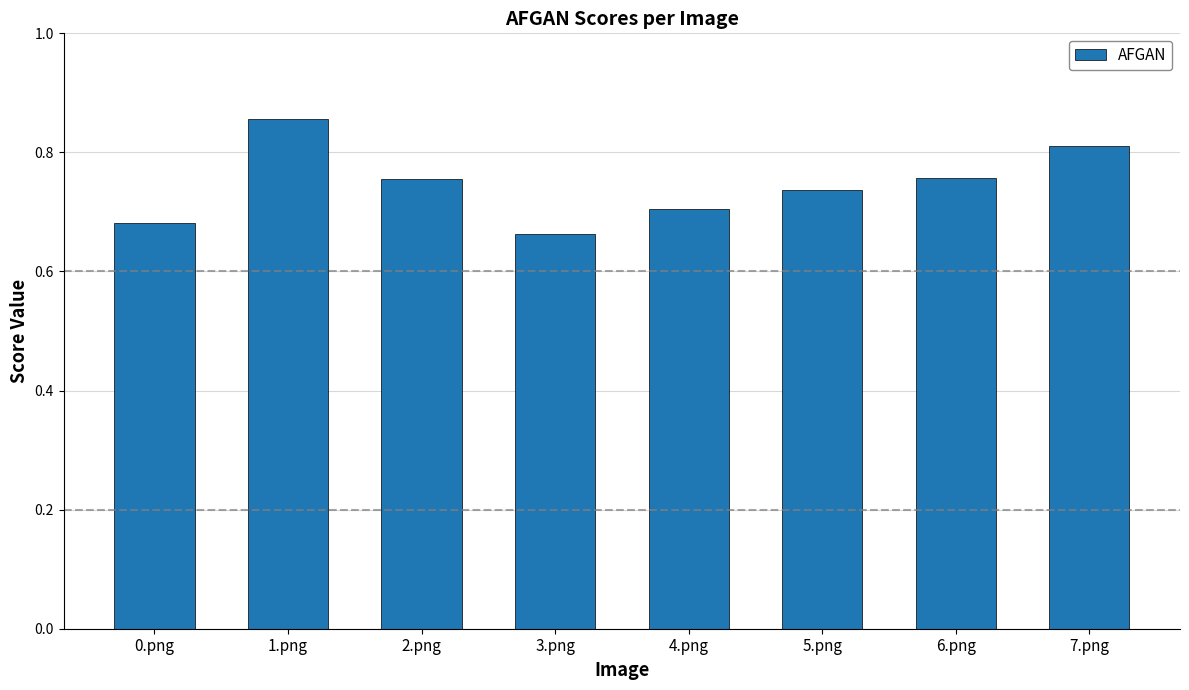

What is the change in value from 0.png to 5.png?

+0.1